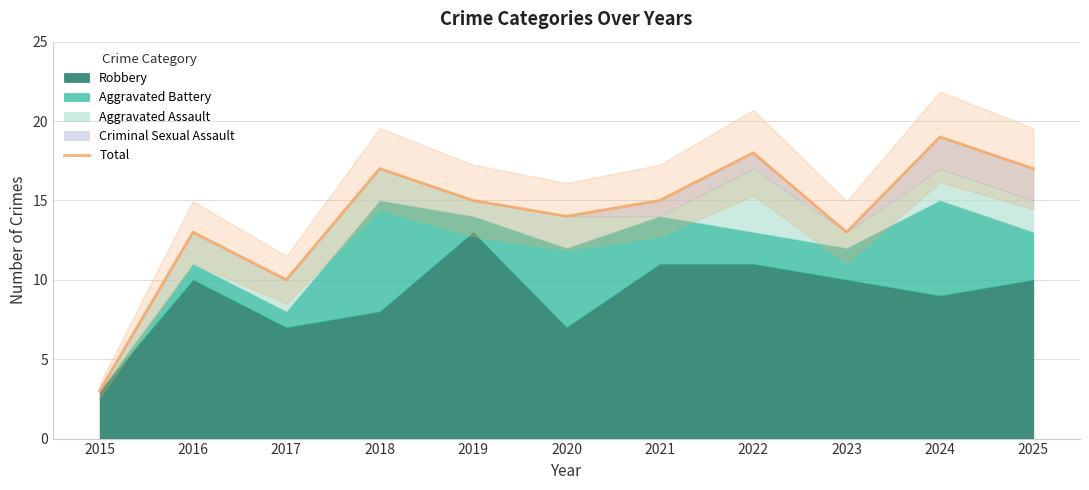

Rank the categories by value from highest to lowest.

2024, 2022, 2018, 2025, 2019, 2021, 2020, 2016, 2023, 2017, 2015